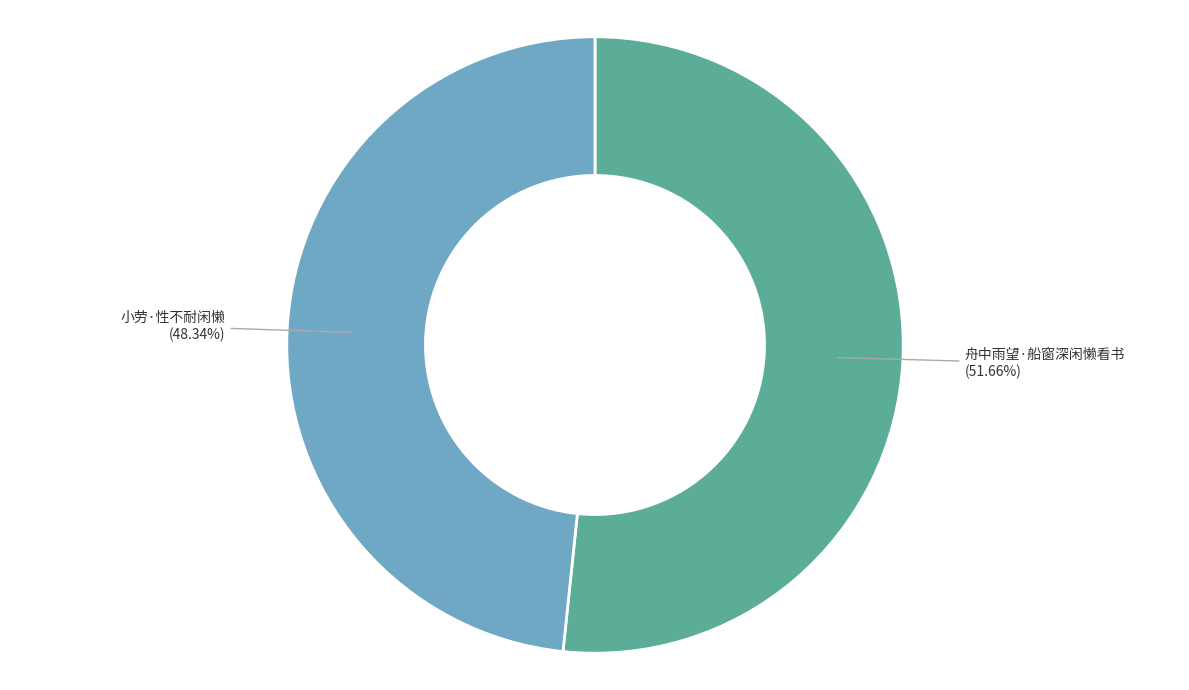

How much of the chart is everything except 舟中雨望·船窗深闲懒看书?

48.3%